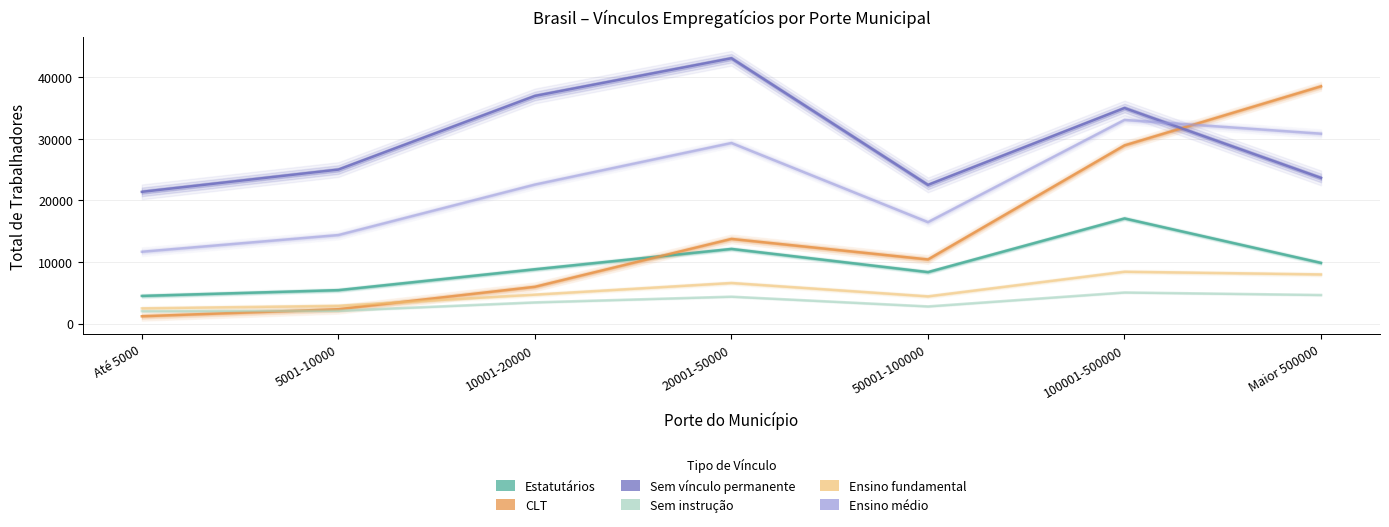

What position from the left is Maior 500000?

7